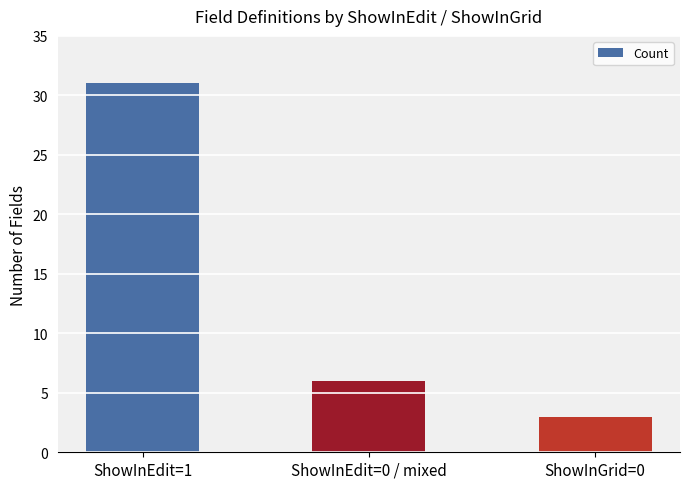

What is the change in value from ShowInEdit=1 to ShowInGrid=0?

-28